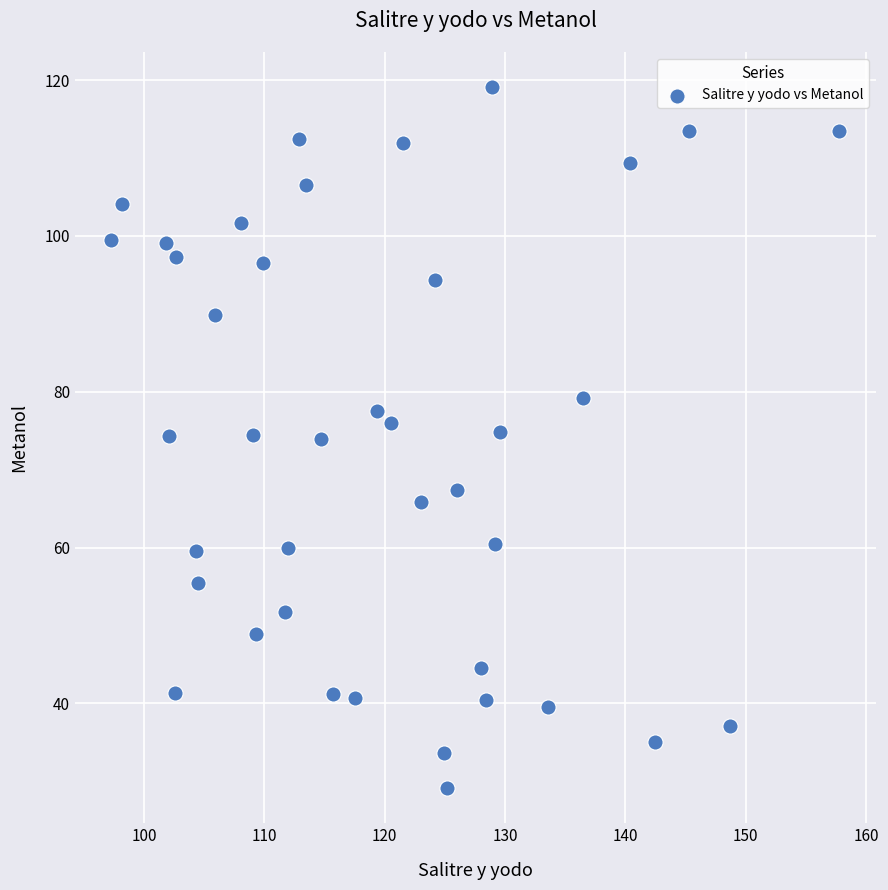

What is the range of X values (max minus min)?

60.5